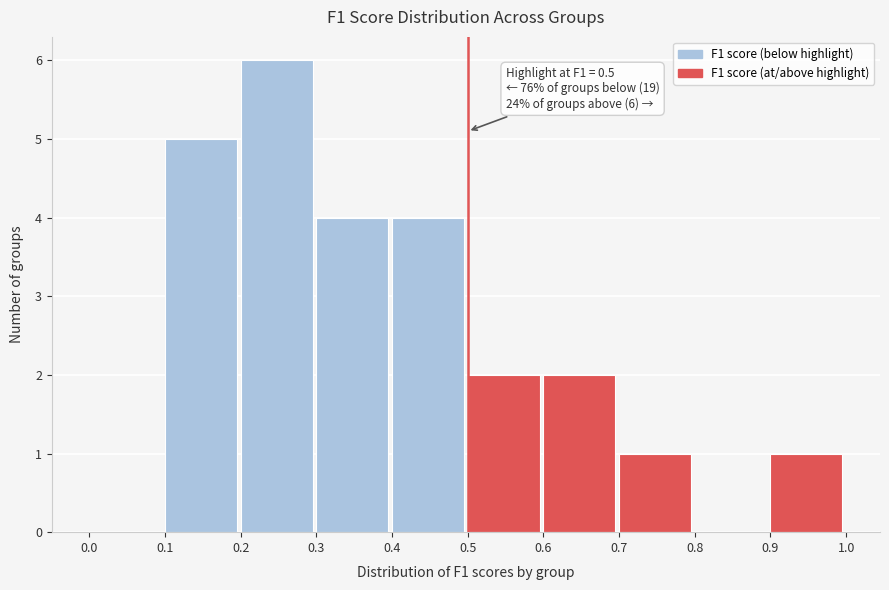

Over which range of the x-axis is the bar tallest?

0.2 to 0.3